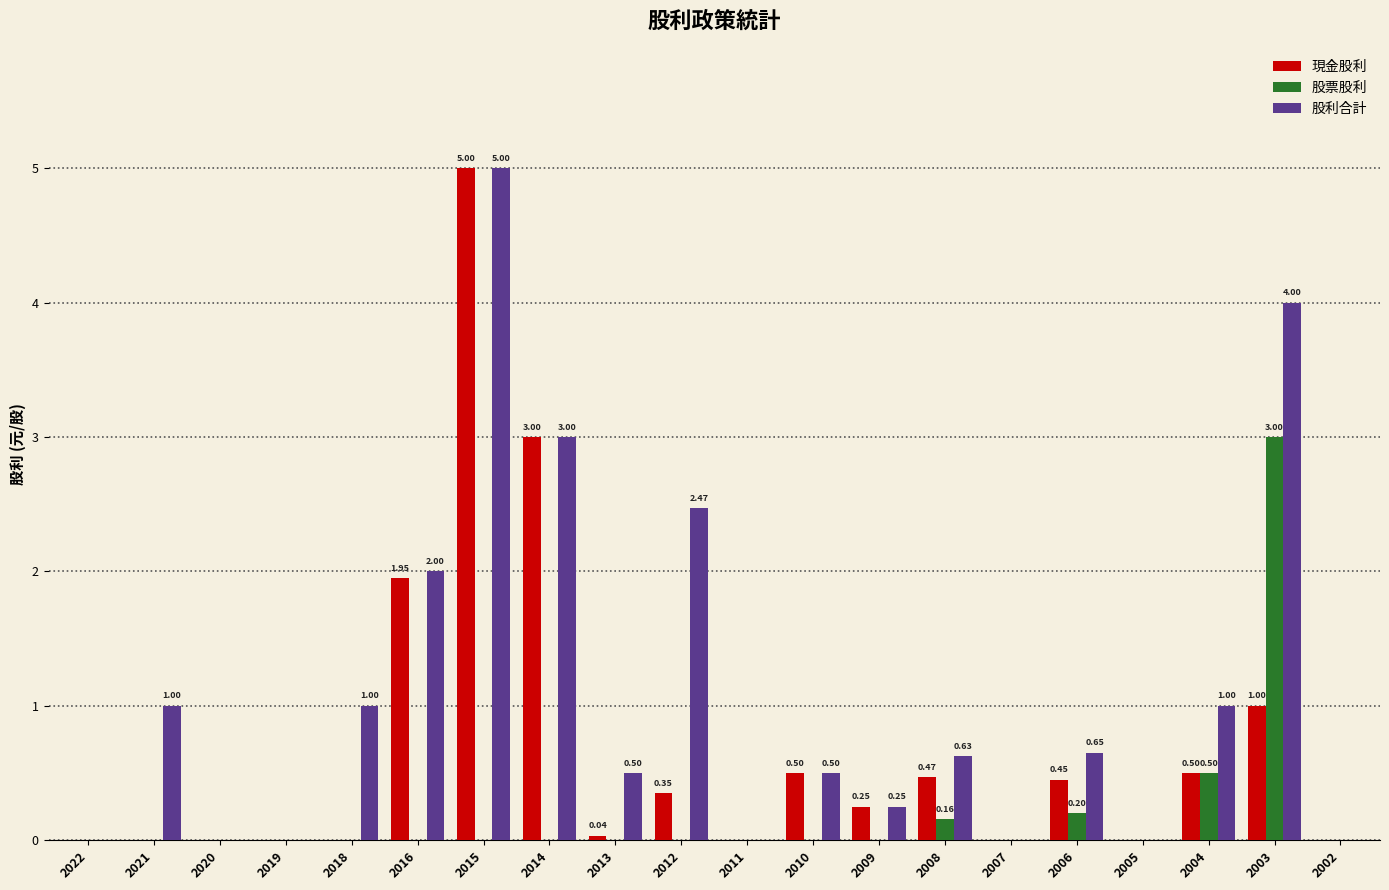

What are all the series names shown in the legend?

現金股利, 股票股利, 股利合計